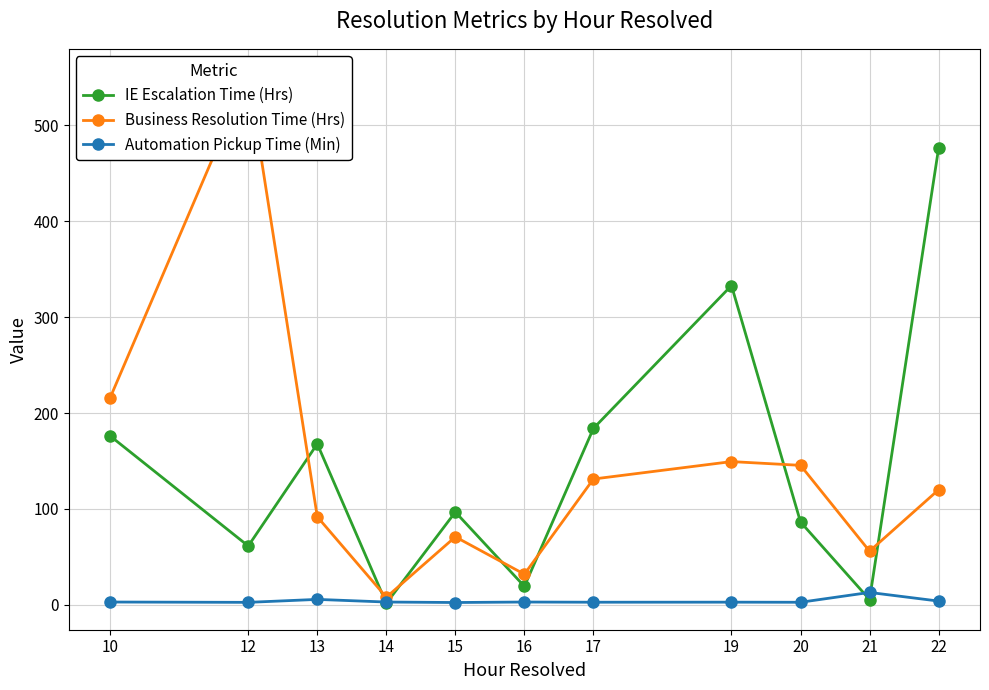

Which category has the highest value in the Business Resolution Time (Hrs) series?

12